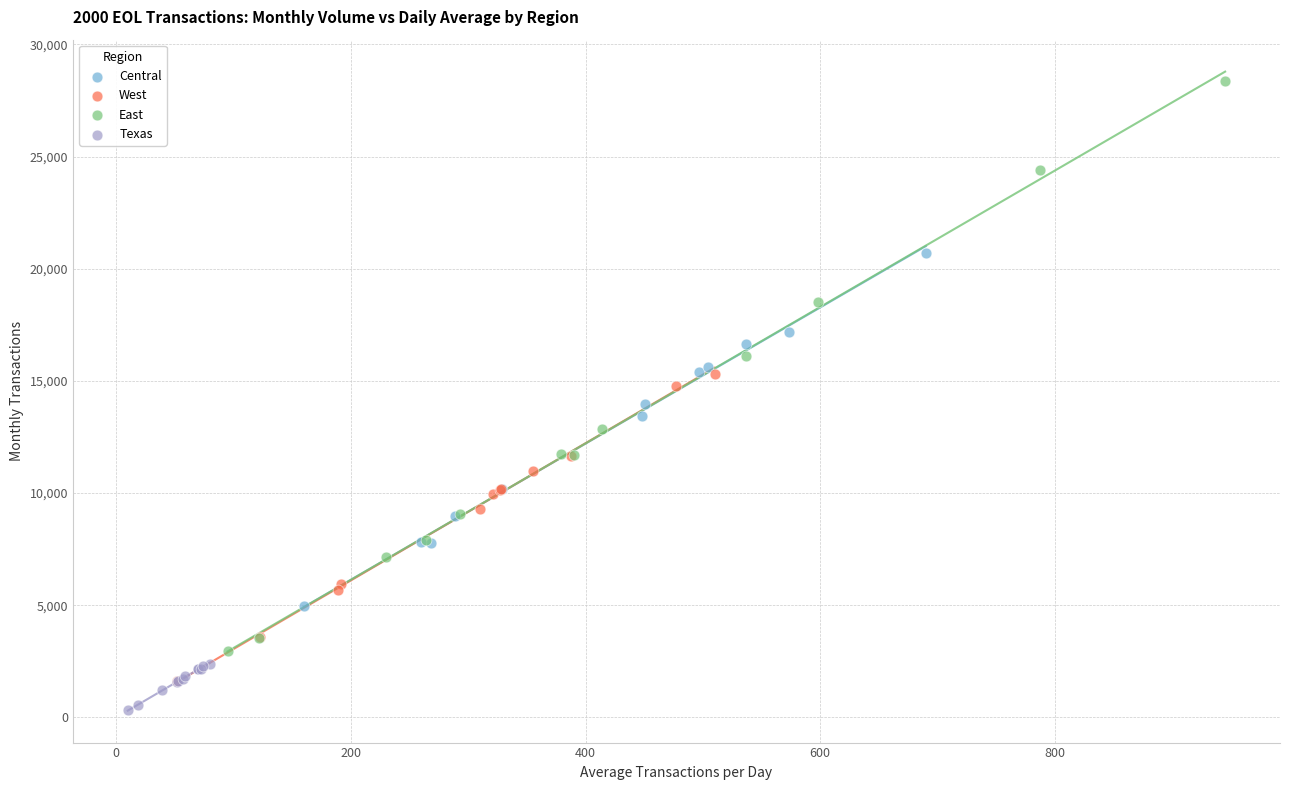

What are all the series names shown in the legend?

Central, West, East, Texas